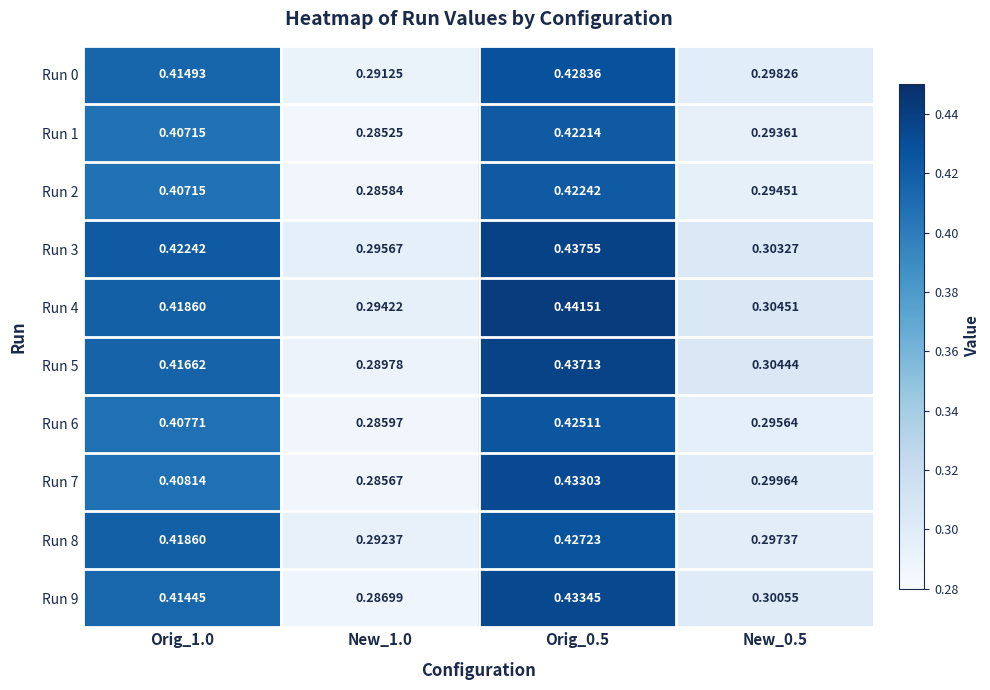

At which category is the sum across all series the highest?

Orig_0.5